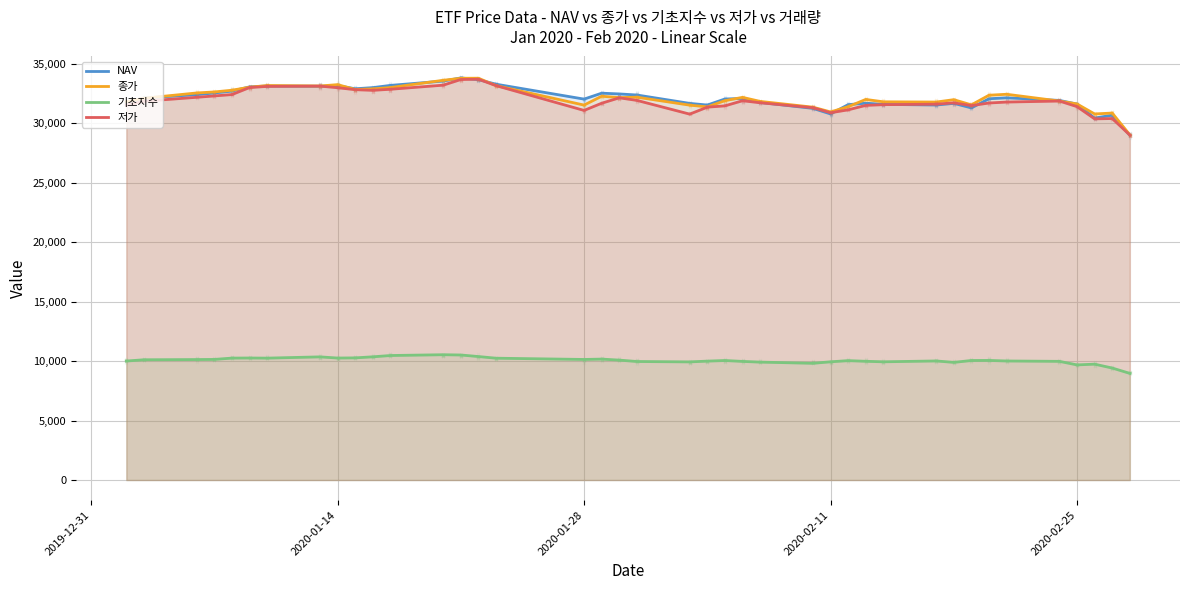

What is the sum of the 종가 values at 22 and 27?

63285.0